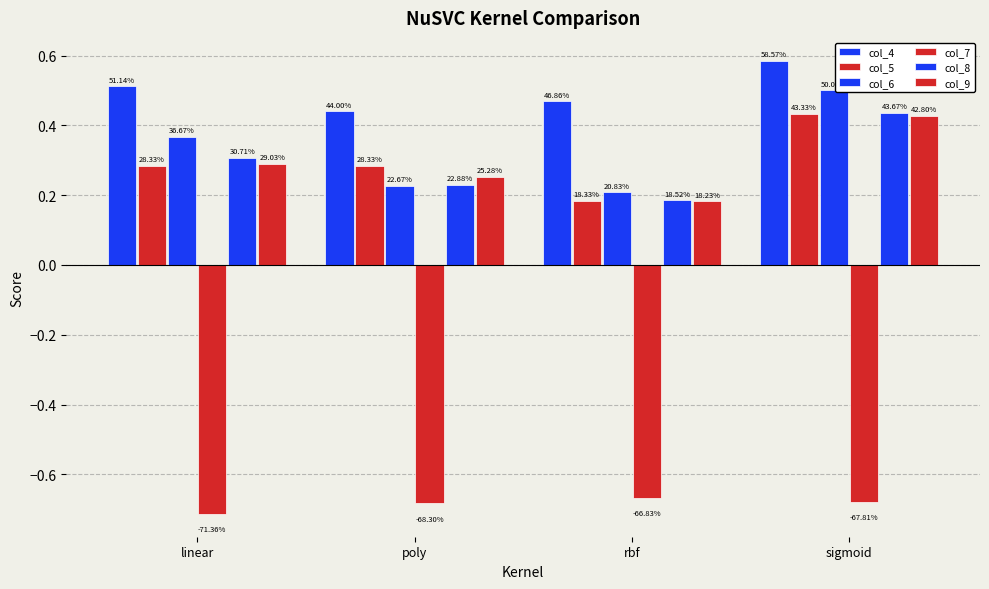

How many bars are there in total?

24